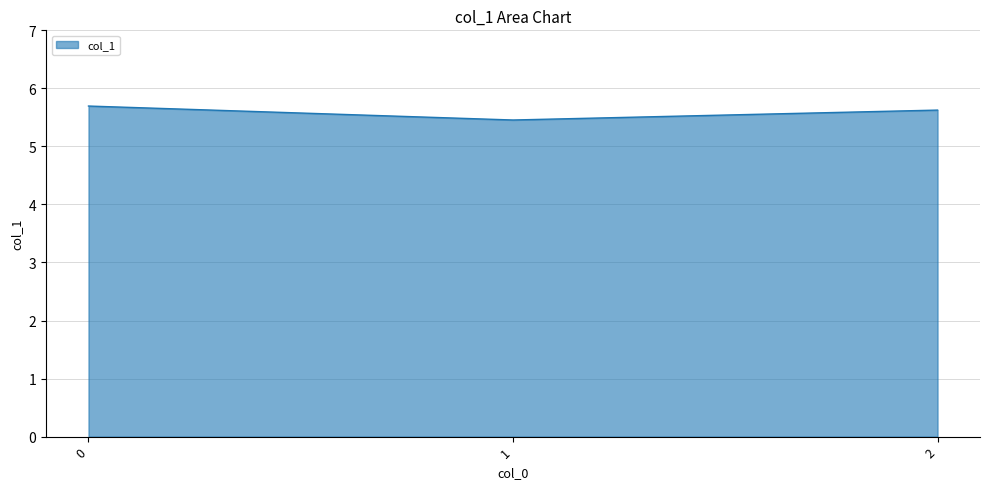

Reading left to right, extract all data points from this chart.

0=5.7	1=5.5	2=5.6